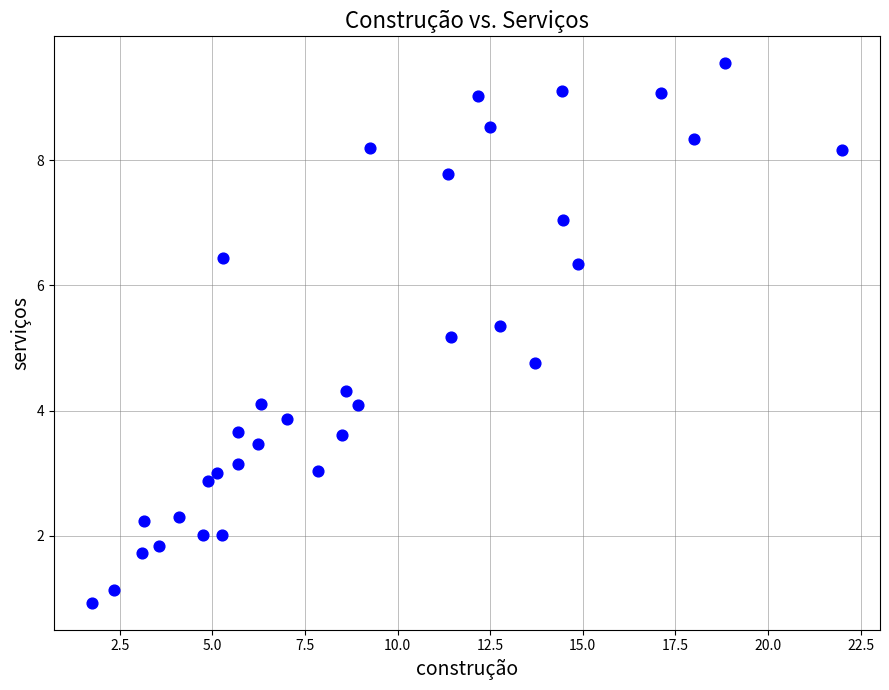

What is the range of Y values (max minus min)?

8.6